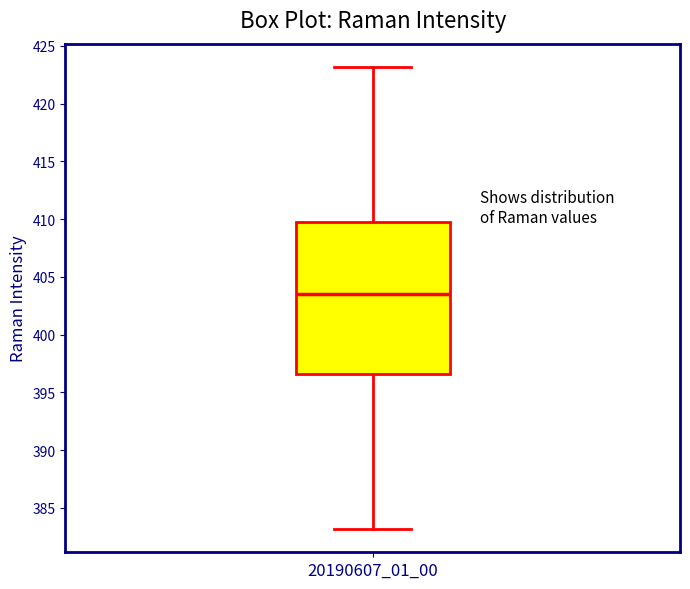

Where does the lower whisker of the box at x = 20190607_01_00 end on the y-axis? The values are not printed on the chart, so give them approximately, as read against the axis.

383.0